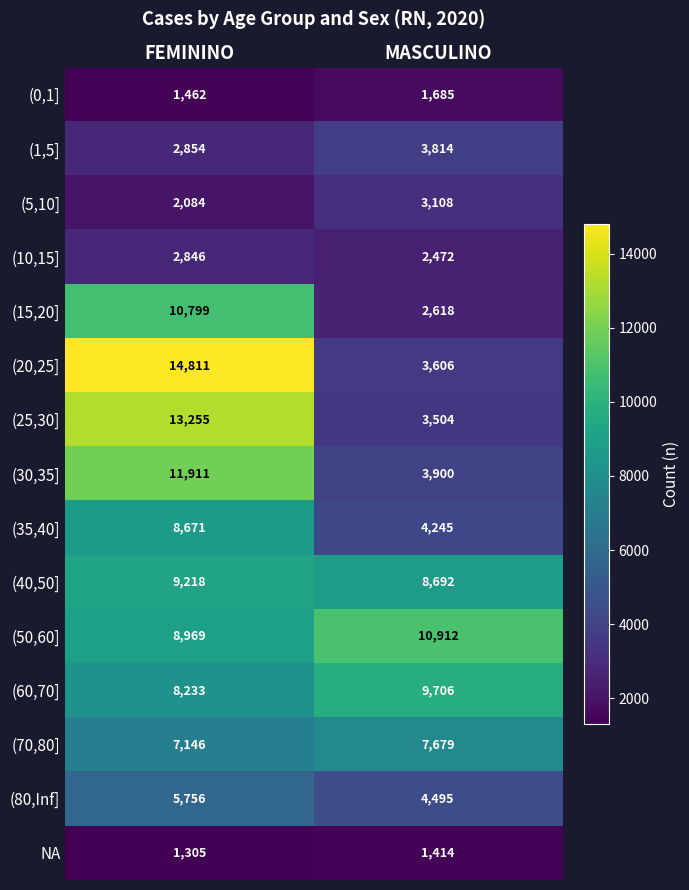

What is the greatest value displayed?

14811